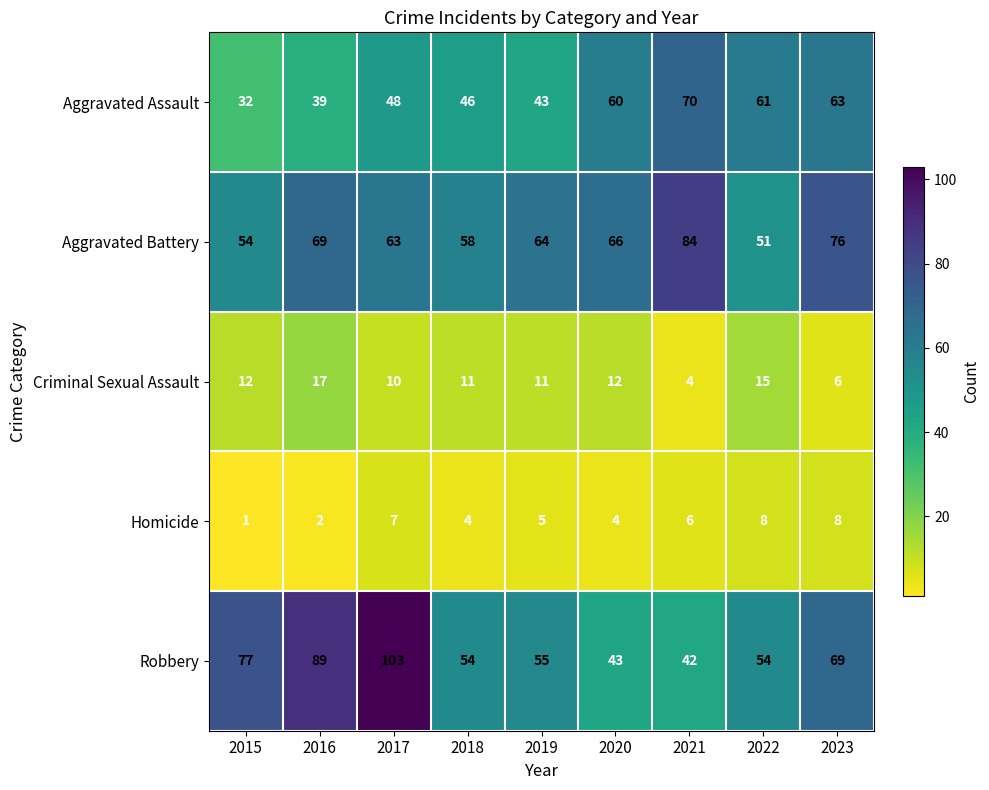

What is the difference between the highest and lowest values at 2015?

76